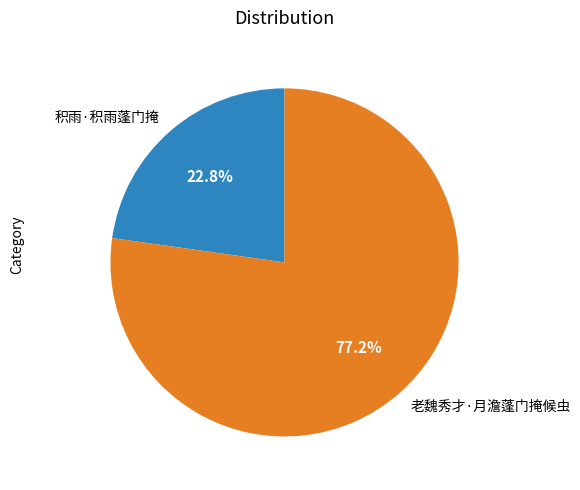

Which slice is the largest?

老魏秀才·月澹蓬门掩候虫